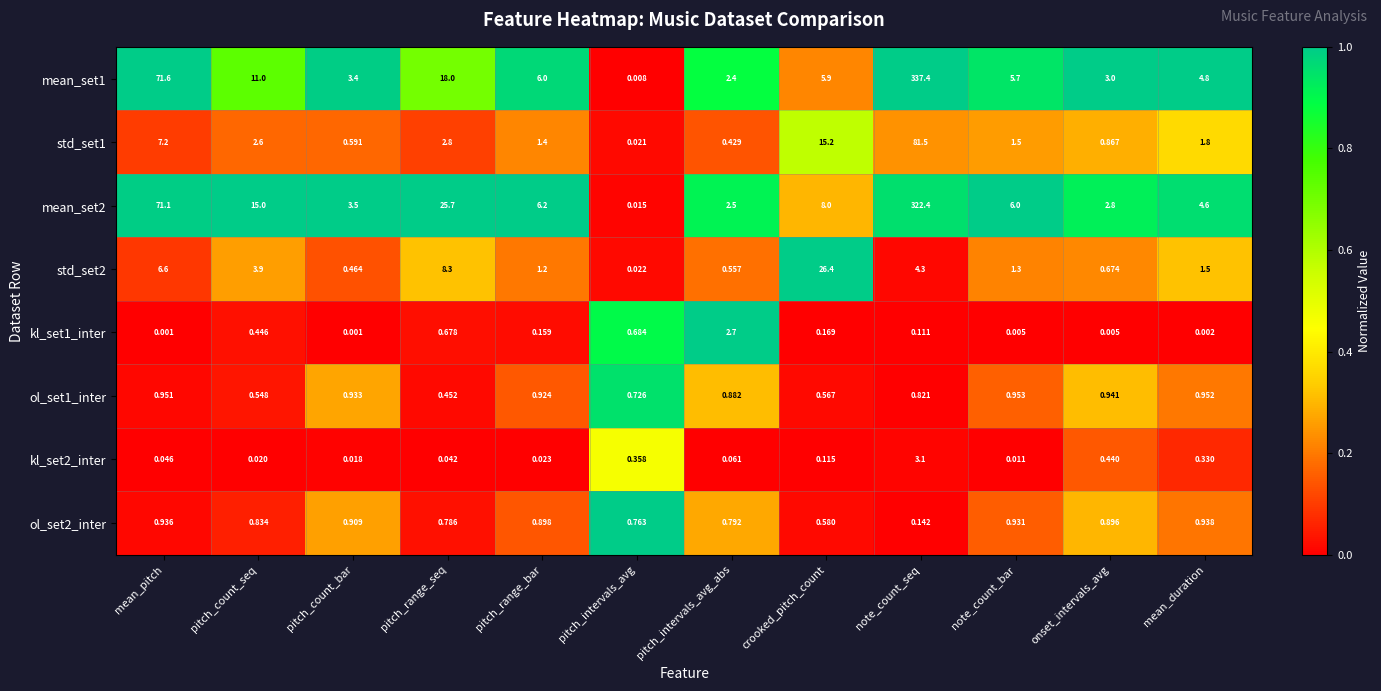

Rank the categories by mean_set2 value from lowest to highest.

pitch_intervals_avg, pitch_intervals_avg_abs, onset_intervals_avg, pitch_count_bar, mean_duration, note_count_bar, pitch_range_bar, crooked_pitch_count, pitch_count_seq, pitch_range_seq, mean_pitch, note_count_seq